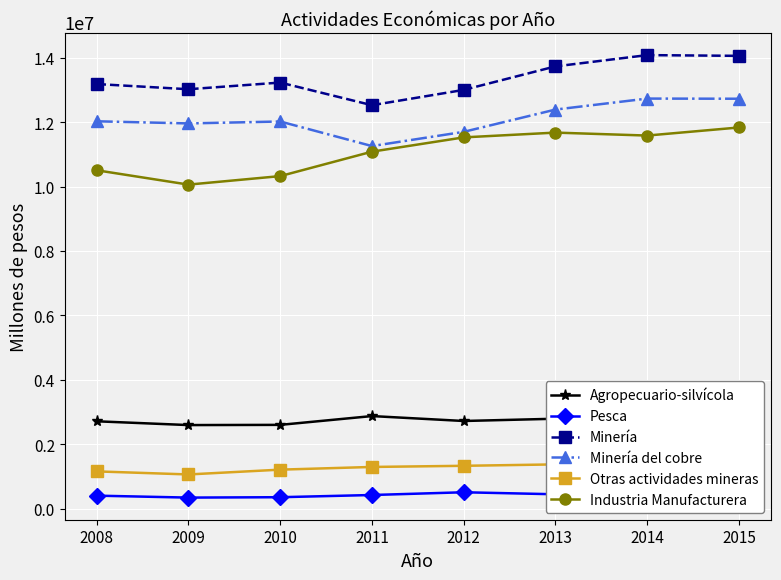

How many values in the Agropecuario-silvícola series are below 2720976?

4